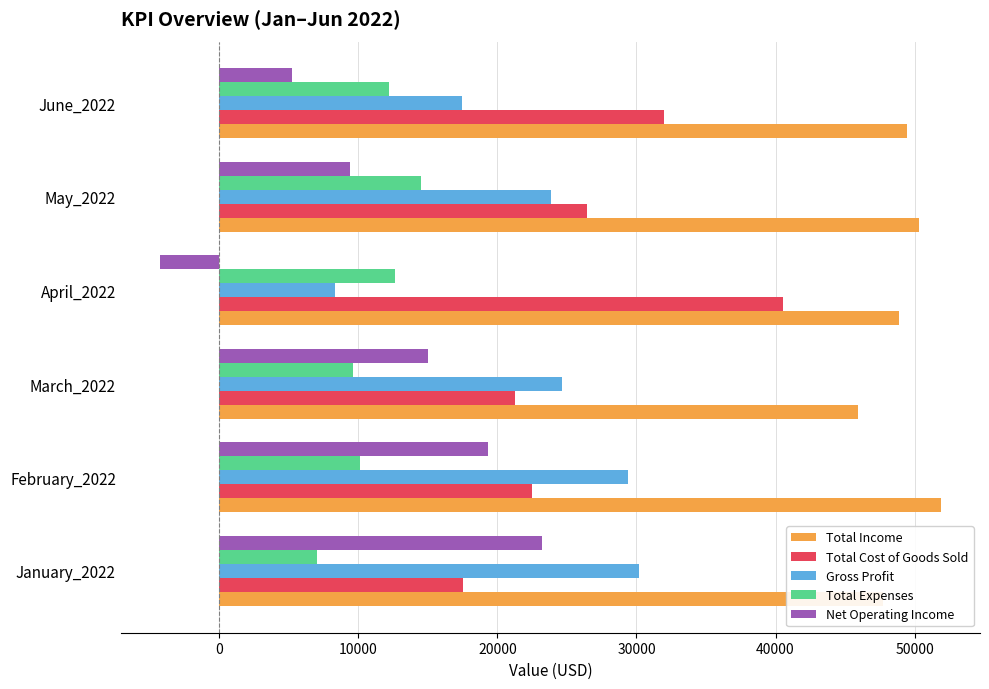

At which category is the sum across all series the highest?

February_2022